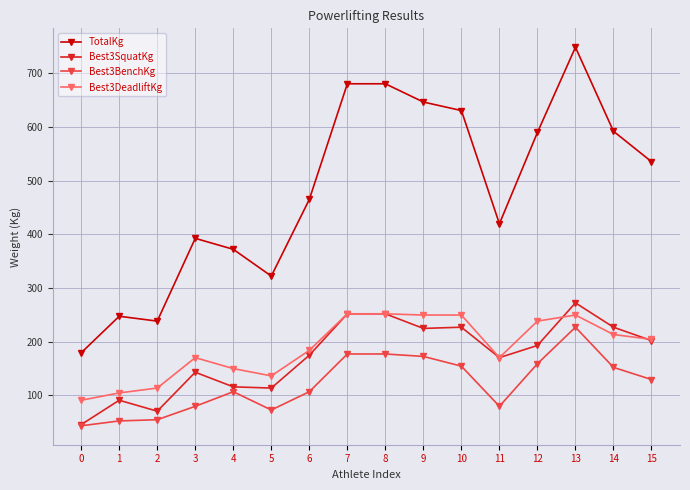

How many lines are shown in the chart?

4